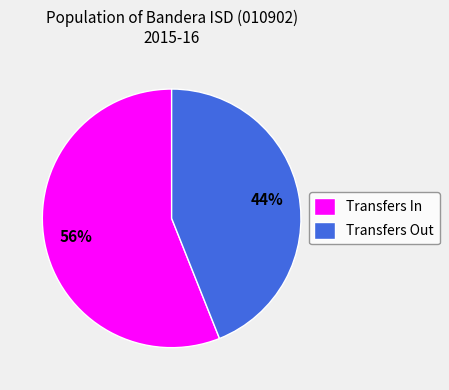

What percentage is the Transfers In slice, to the nearest percent?

56%